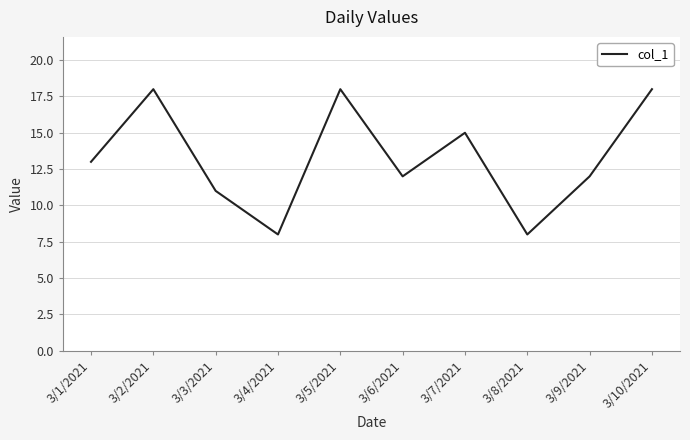

How many values are below 13?

5